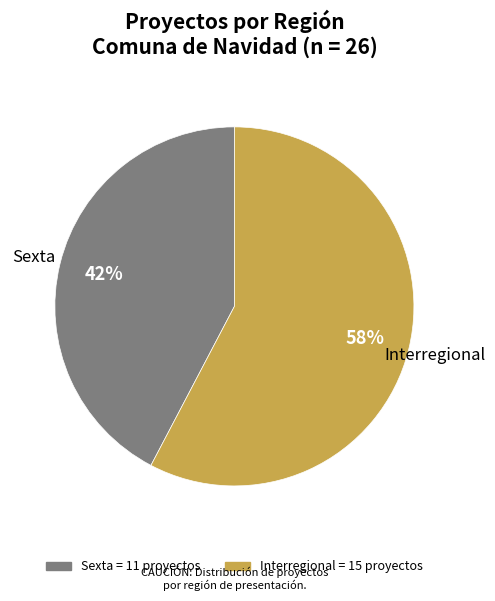

What percentage is the Interregional slice, to the nearest percent?

58%